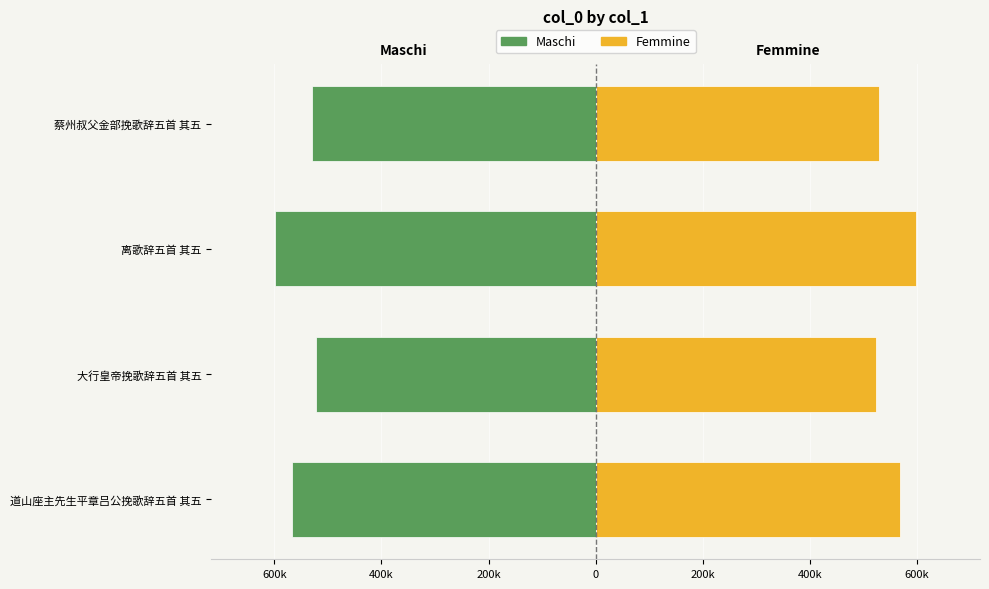

How many data points does each series have?

4